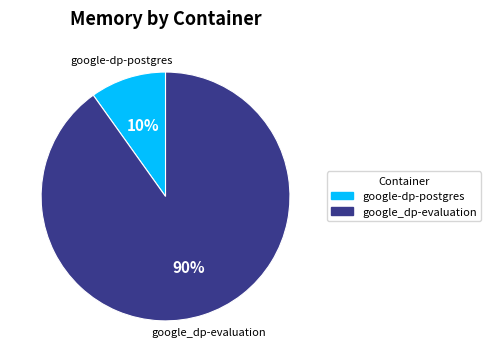

Which slice is the largest?

google_dp-evaluation